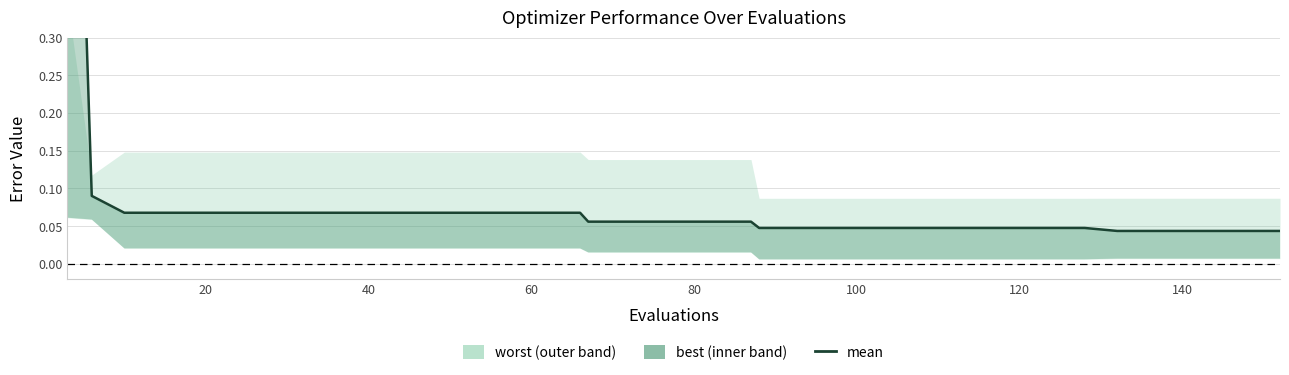

Does the chart display data point markers on the line(s)?

No